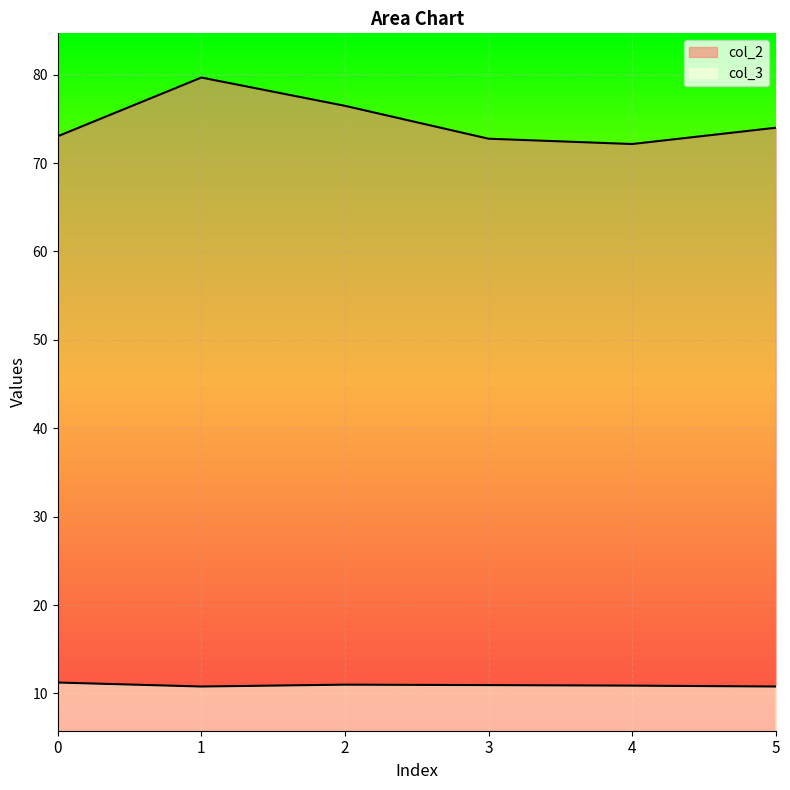

Rank the categories by col_2 value from highest to lowest.

1, 2, 5, 0, 3, 4